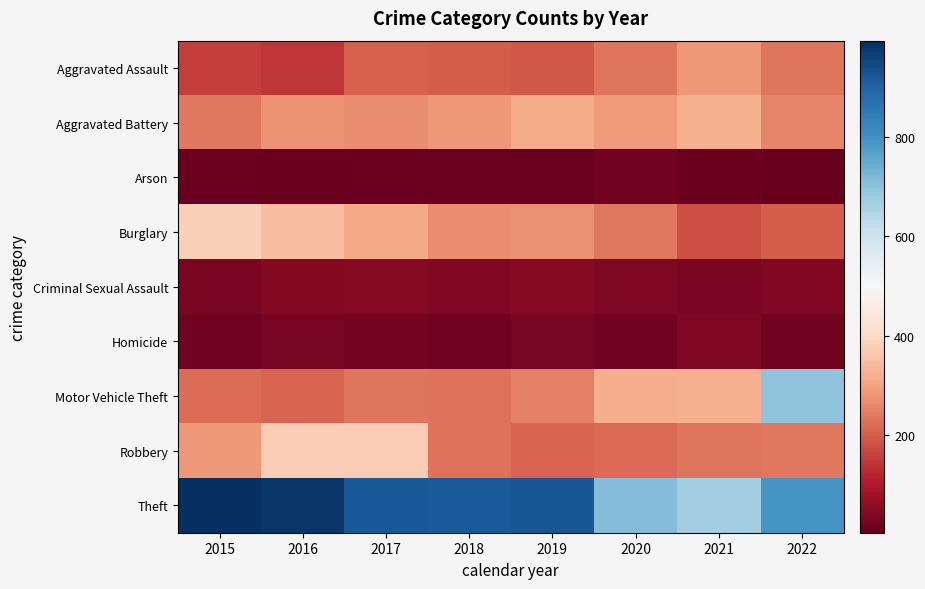

Reading left to right, what are all the values shown in this chart?

Aggravated Assault: 2015=154	2016=144	2017=204	2018=198	2019=190	2020=235	2021=283	2022=233
Aggravated Battery: 2015=236	2016=277	2017=270	2018=285	2019=315	2020=286	2021=323	2022=256
Arson: 2015=10	2016=13	2017=9	2018=9	2019=8	2020=20	2021=14	2022=3
Burglary: 2015=379	2016=345	2017=312	2018=267	2019=273	2020=238	2021=179	2022=198
Criminal Sexual Assault: 2015=31	2016=43	2017=46	2018=38	2019=49	2020=36	2021=33	2022=38
Homicide: 2015=16	2016=29	2017=24	2018=15	2019=27	2020=21	2021=36	2022=21
Motor Vehicle Theft: 2015=221	2016=211	2017=235	2018=228	2019=250	2020=317	2021=322	2022=698
Robbery: 2015=282	2016=376	2017=373	2018=231	2019=211	2020=219	2021=234	2022=239
Theft: 2015=994	2016=979	2017=918	2018=914	2019=922	2020=712	2021=672	2022=791